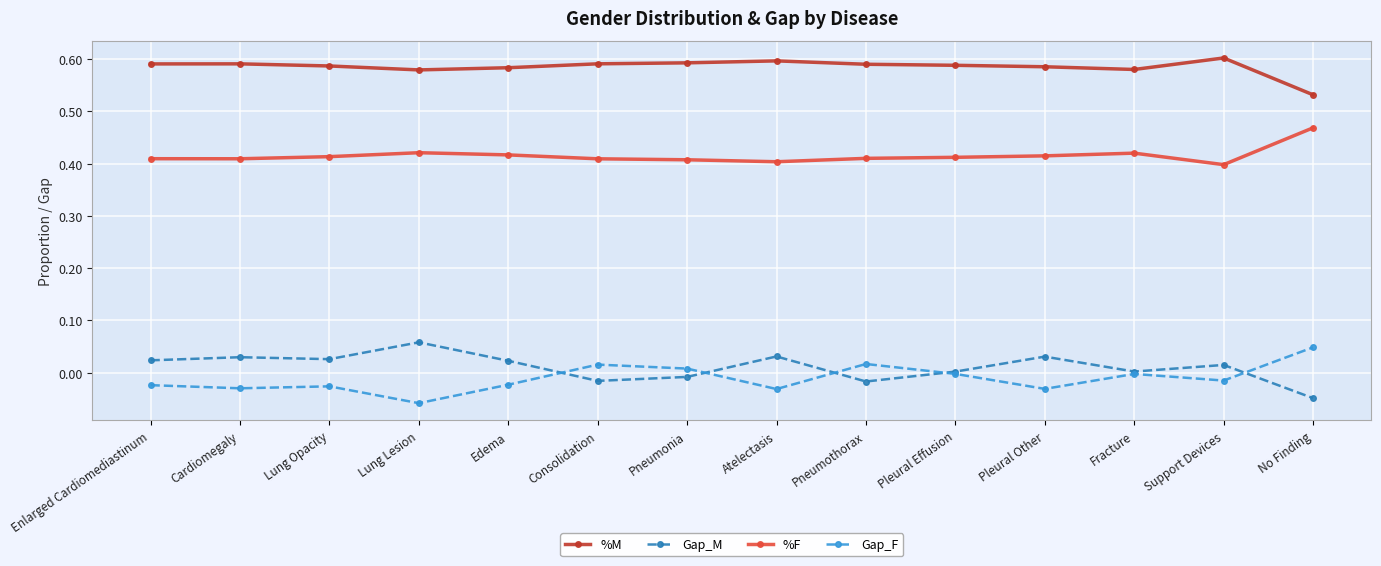

Which series has the largest total across all categories?

%M